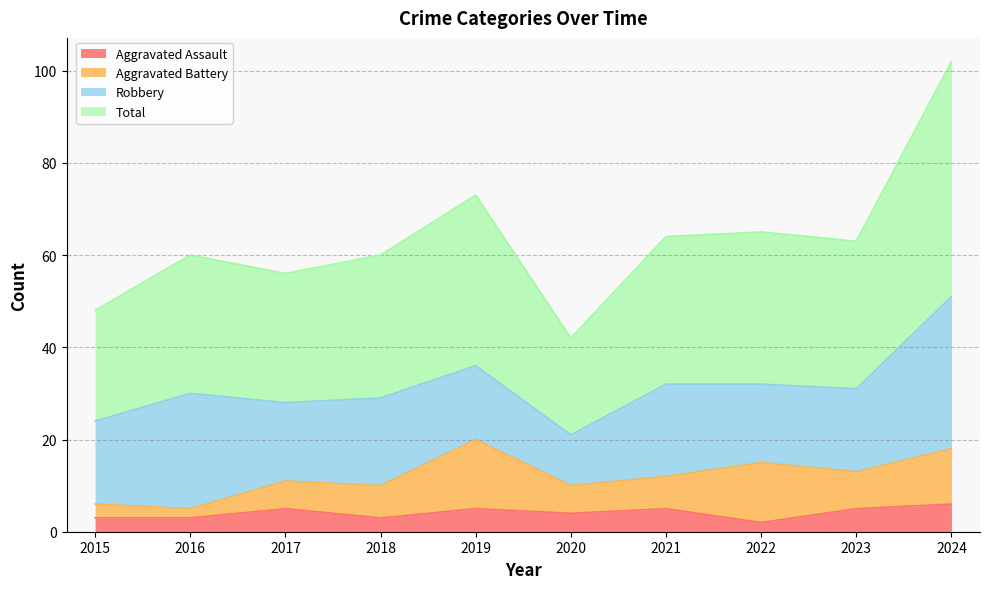

True or false: Aggravated Assault has a value of 1 at 2024.

False